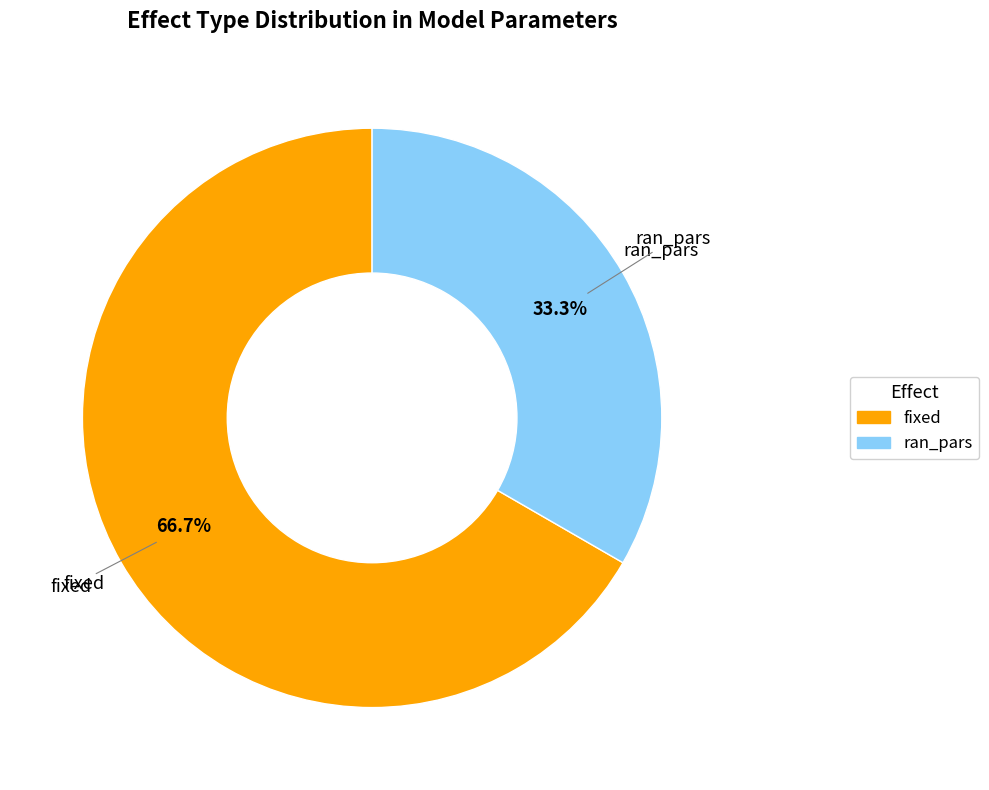

True or false: ran_pars accounts for 33% of the total.

True